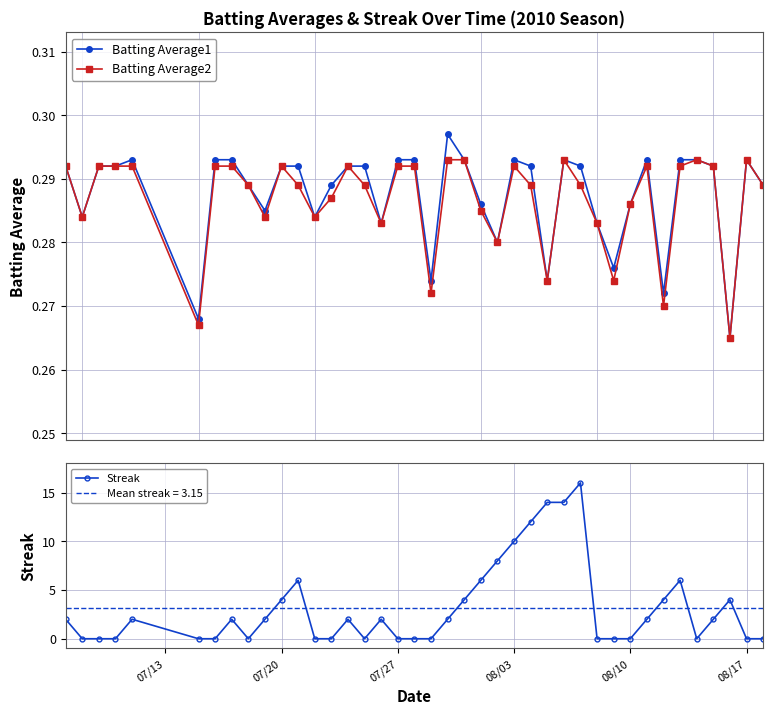

True or false: Batting Average2 has more than 0 interior local peaks.

True